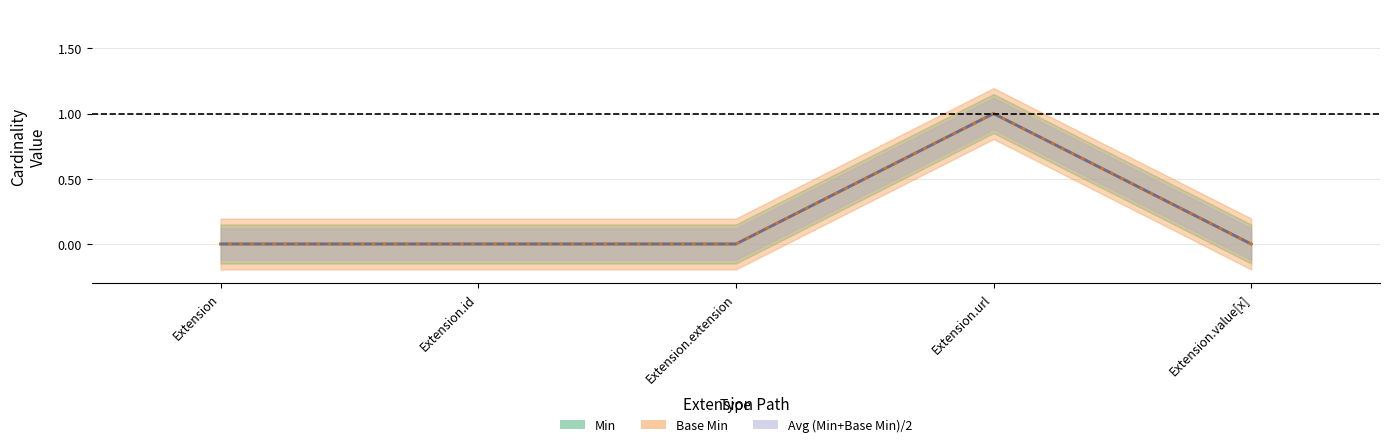

True or false: Base Min and Min intersect in this chart.

False